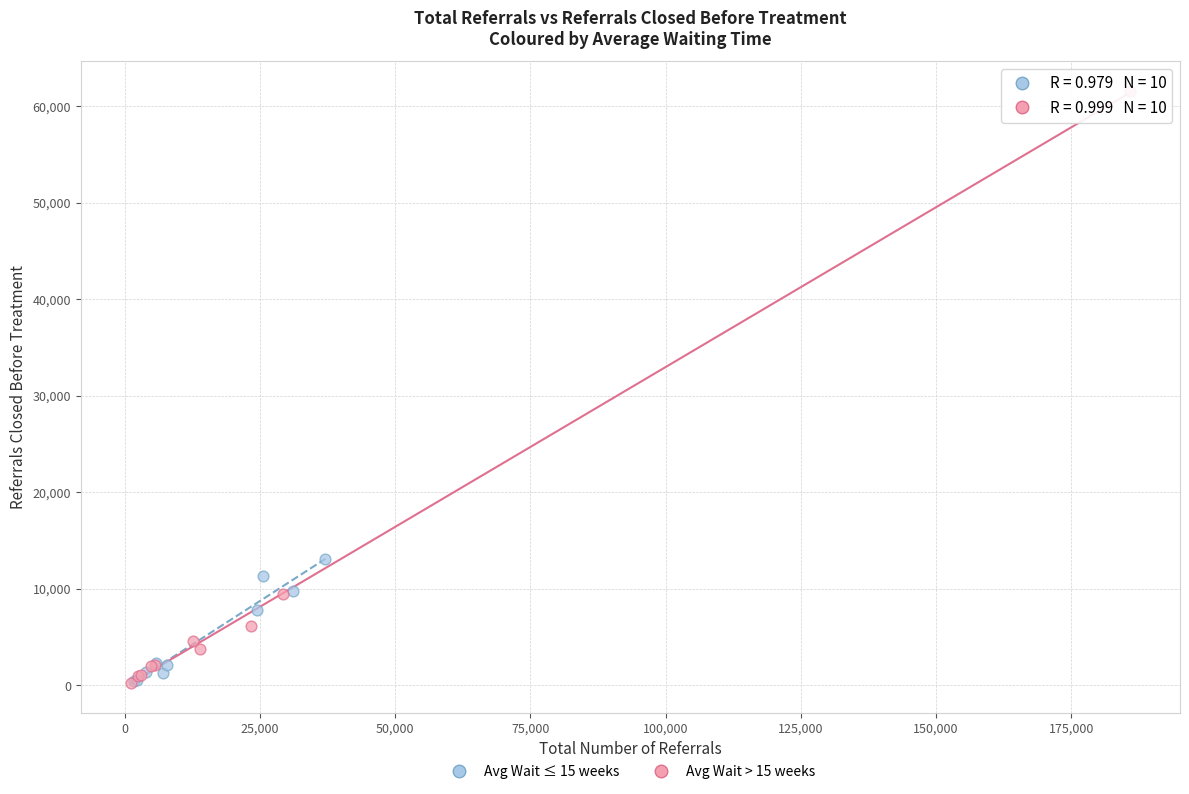

Which series has the largest Y range (max minus min)?

Avg Wait > 15 weeks